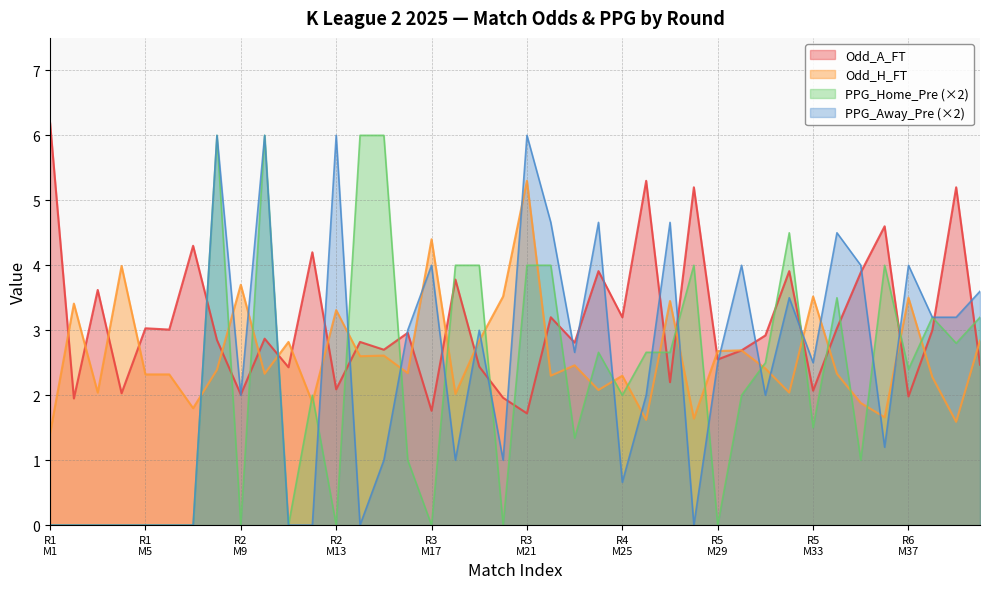

Which has a higher value, 33 or 15?

15